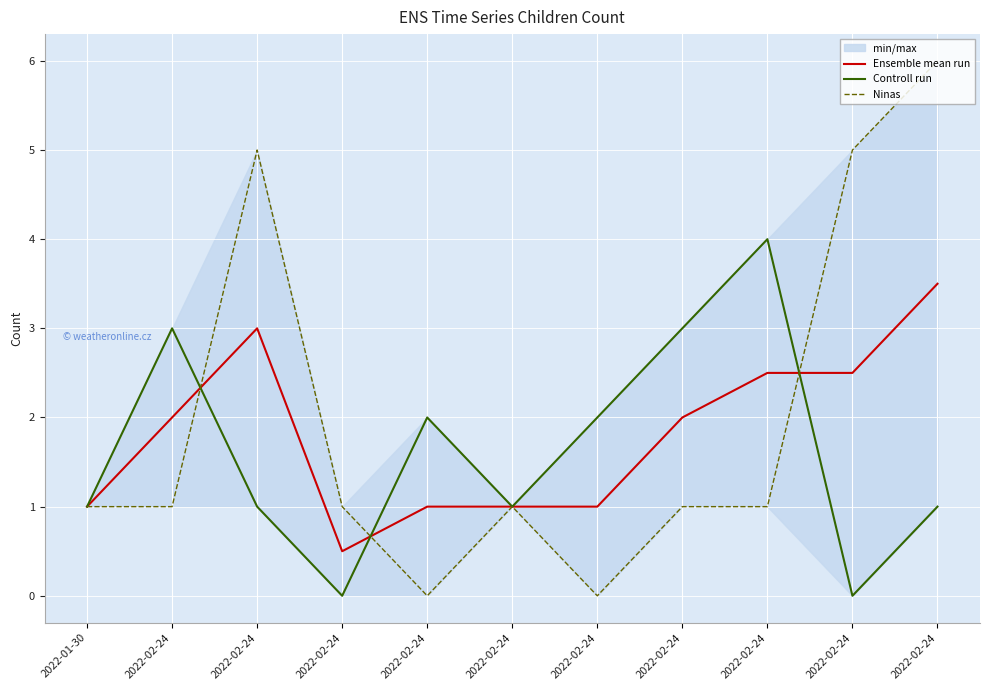

At which category is the sum across all series the highest?

2022-02-24